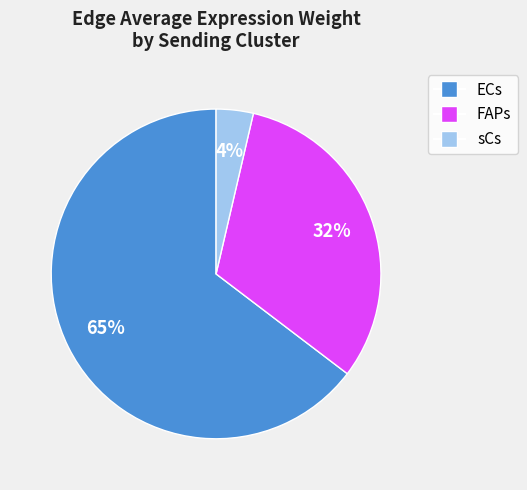

Which category has the biggest portion of the pie?

ECs